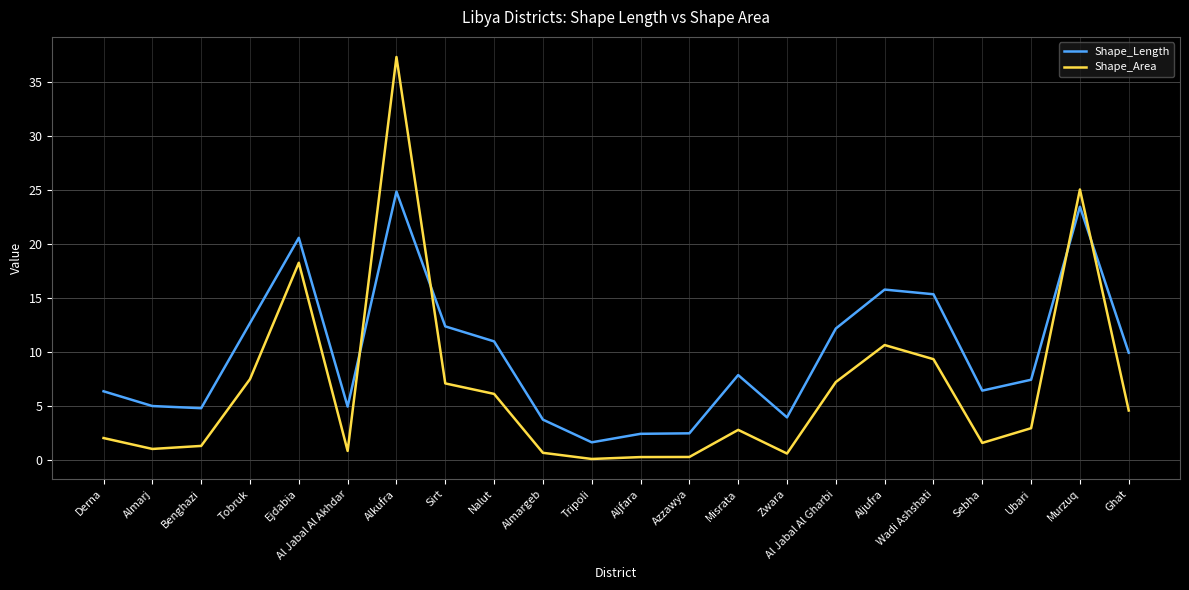

Rank the series by their average value, from highest to lowest.

Shape_Length, Shape_Area